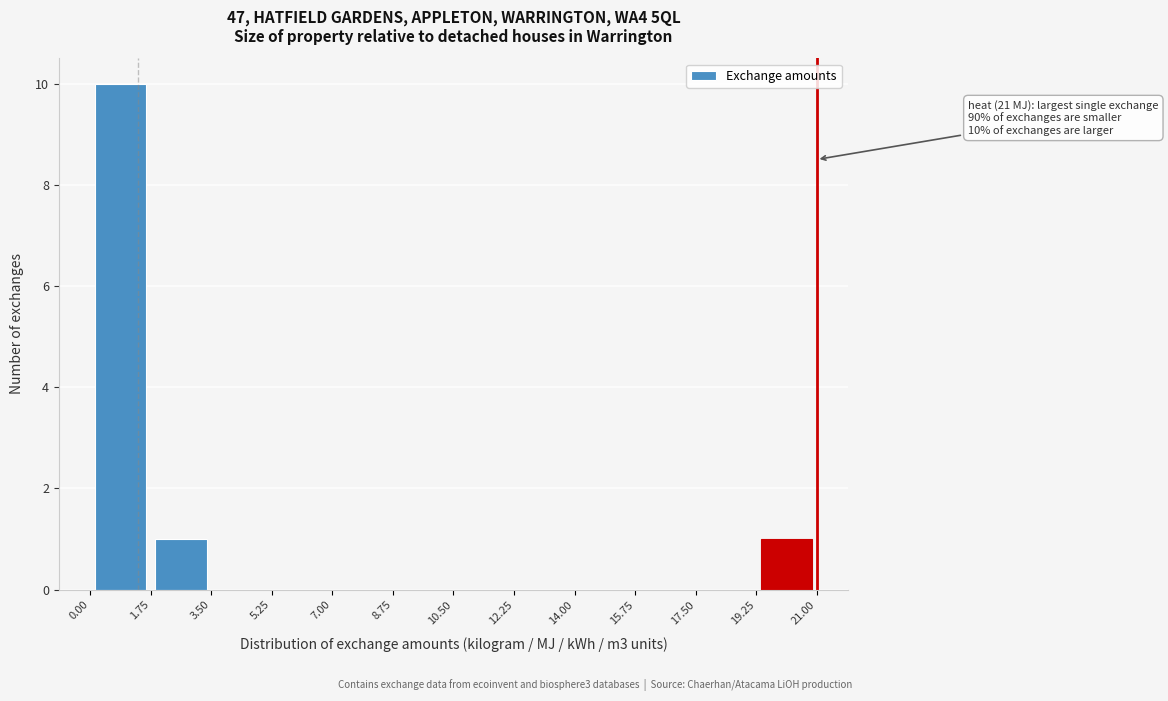

Over which range of the x-axis is the bar tallest?

0.00 to 1.75